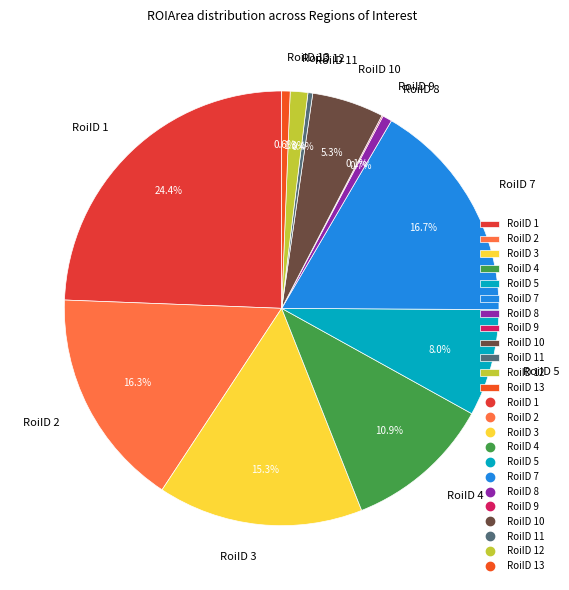

What percentage is NOT represented by RoiID 4?

89.1%